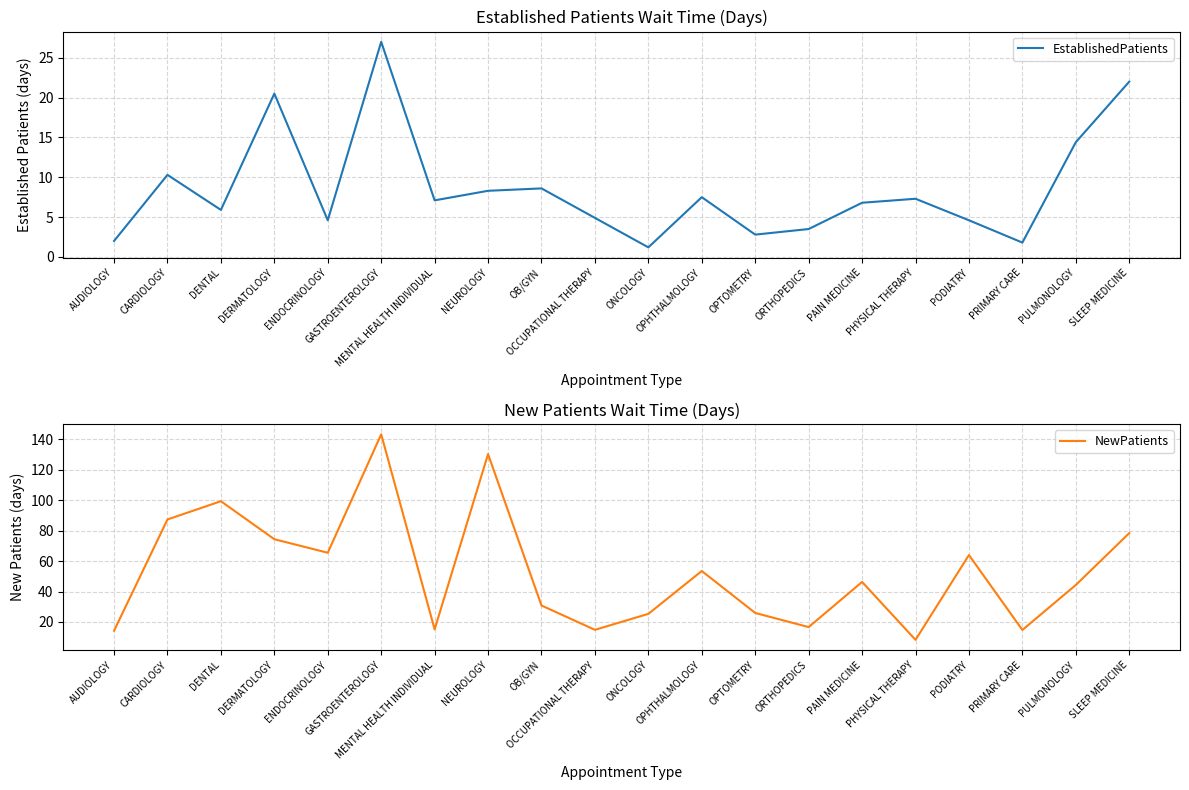

True or false: EstablishedPatients and NewPatients cross at least once.

False